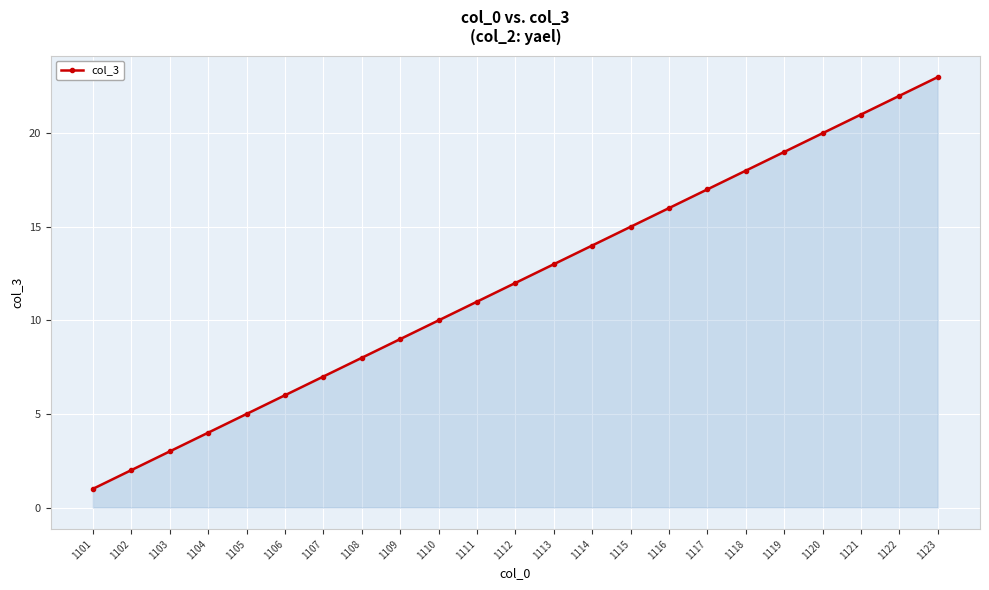

Count the number of data series in this chart.

1